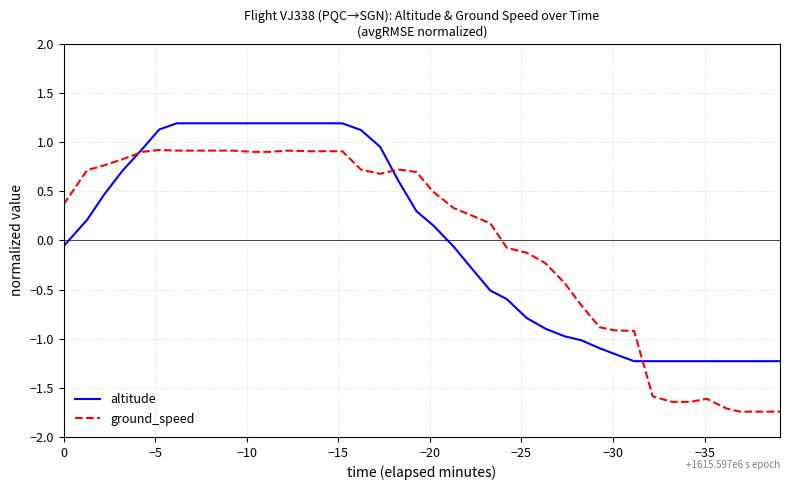

Is it true that ground_speed equals 0.3 at 13?

False